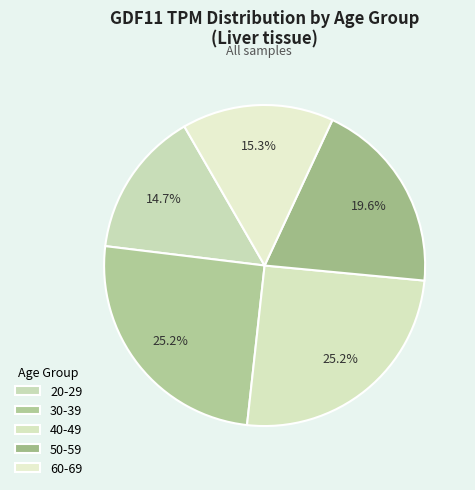

What percentage is NOT represented by 20-29?

85.3%